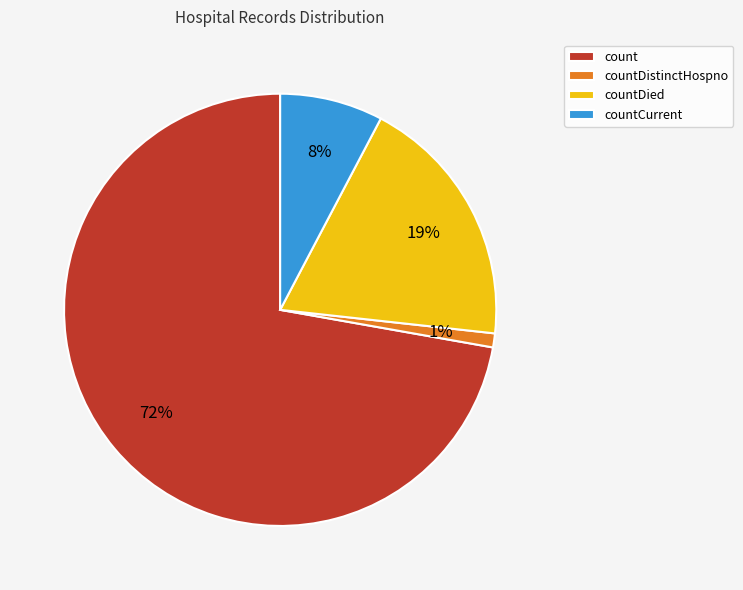

What percentage is the countCurrent slice, to the nearest percent?

8%